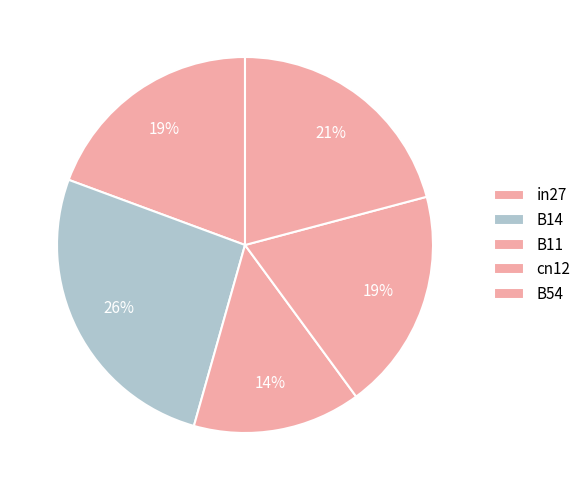

Rank the categories by value from highest to lowest.

B14, B54, in27, cn12, B11